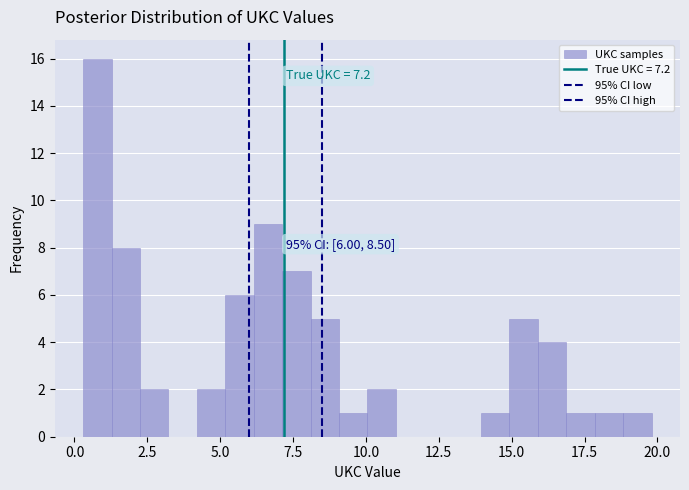

Read against the x-axis, roughly where is the centre of the tallest bar?

1.0